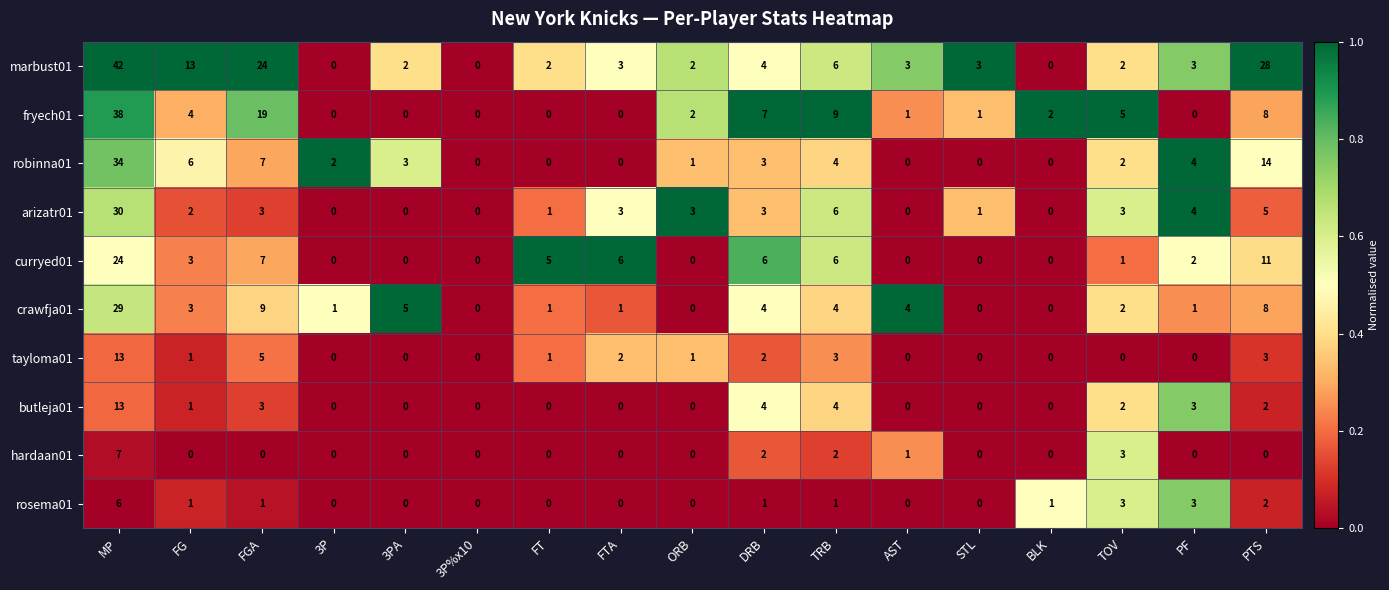

What is the sum of the curryed01 values at PTS and FG?

14